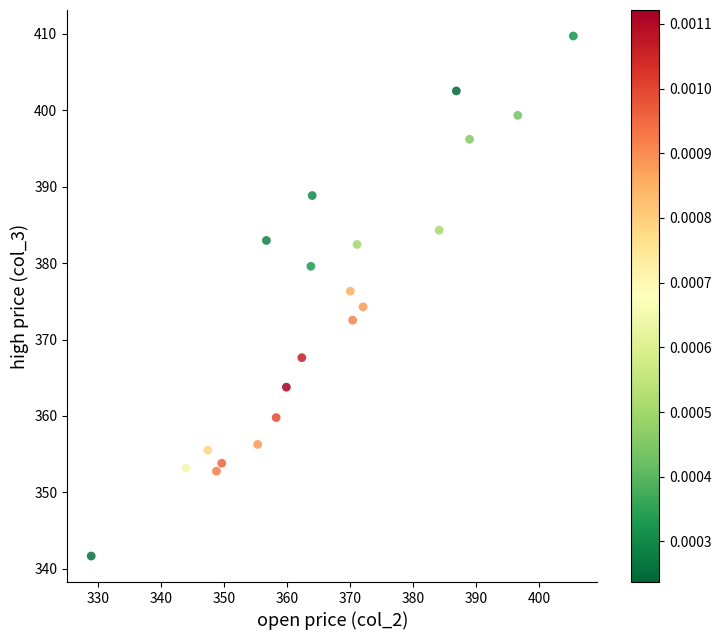

What is the range of Y values (max minus min)?

68.1